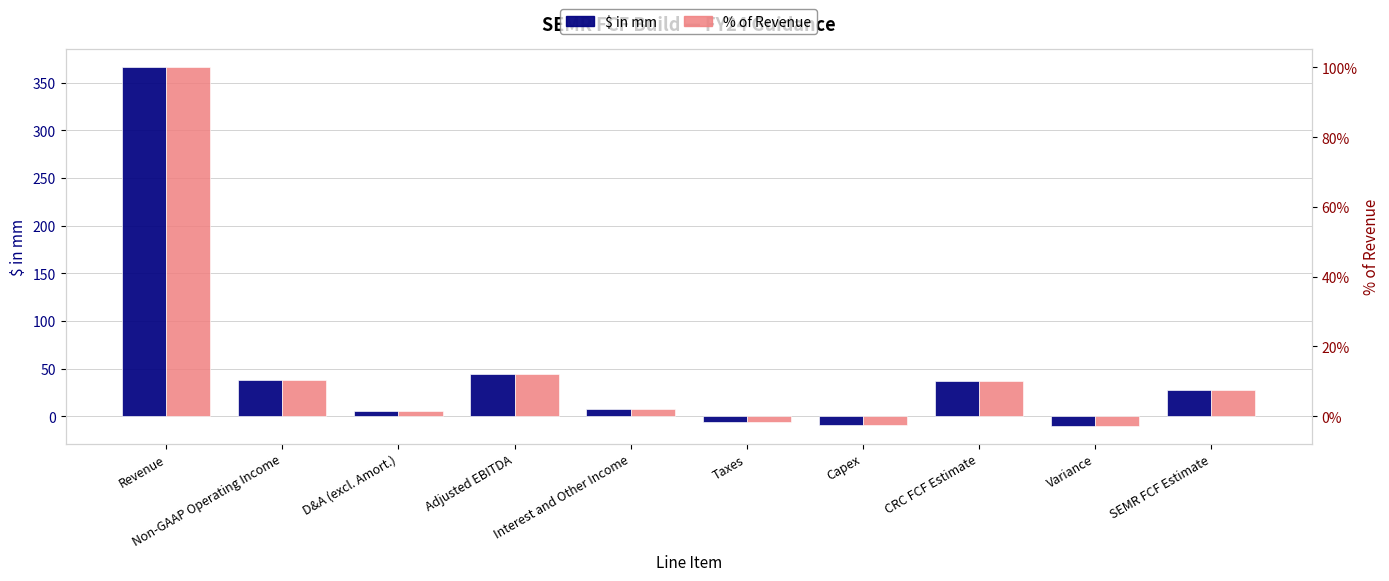

List the series in order of their peak value, highest first.

$ in mm, % of Revenue